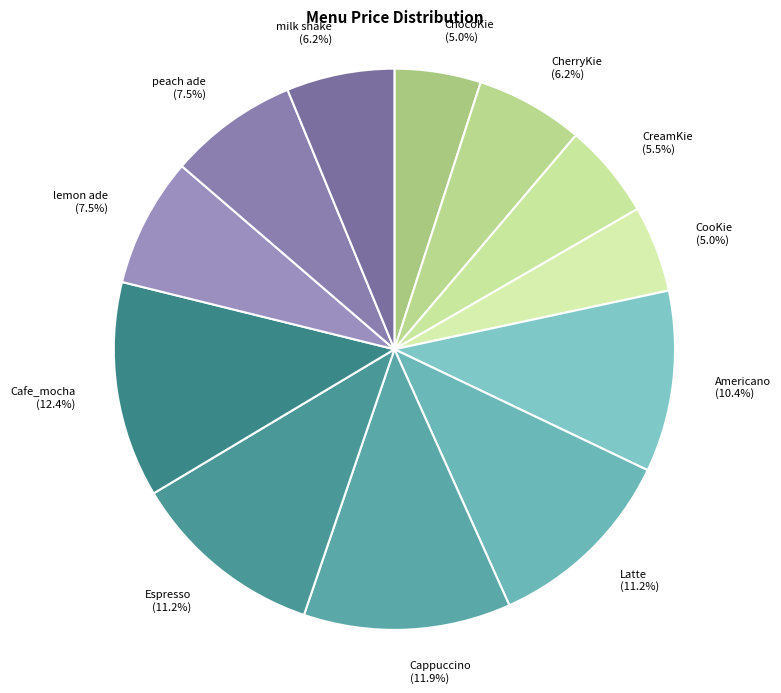

To the nearest percent, what is the difference between the largest and smallest slice percentages?

7%